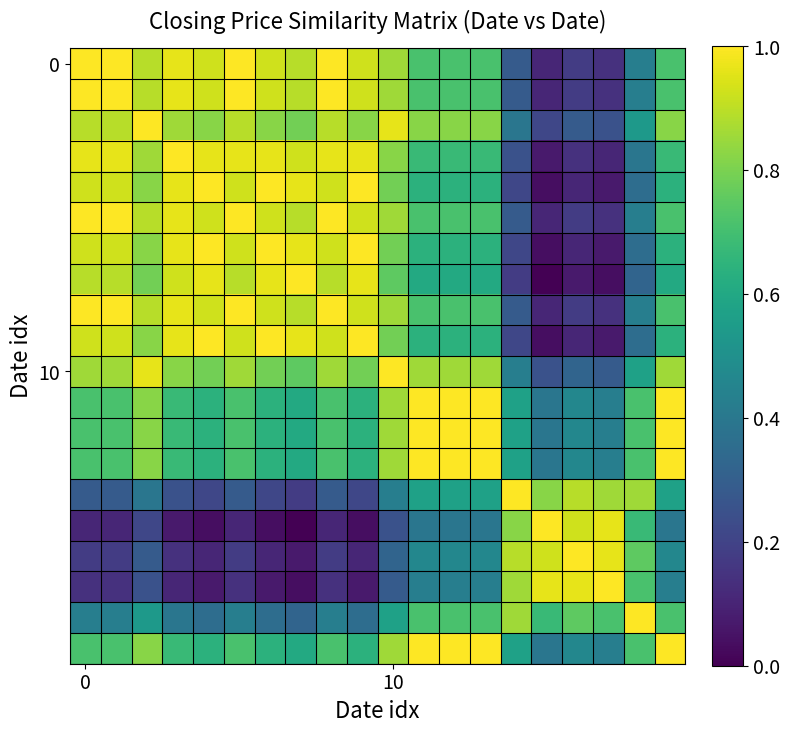

How many data points does each series have?

20